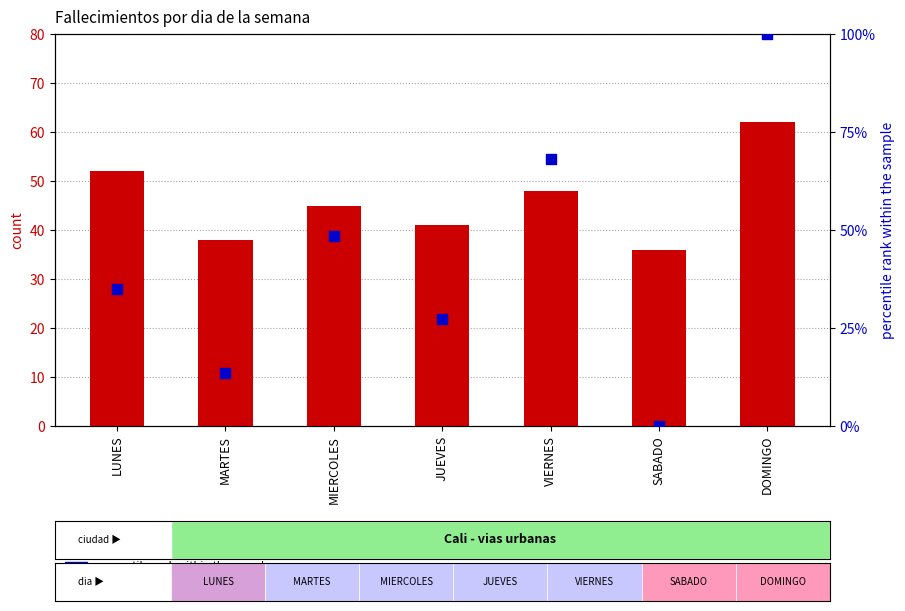

Which series contains the highest Y value?

percentile rank within the sample